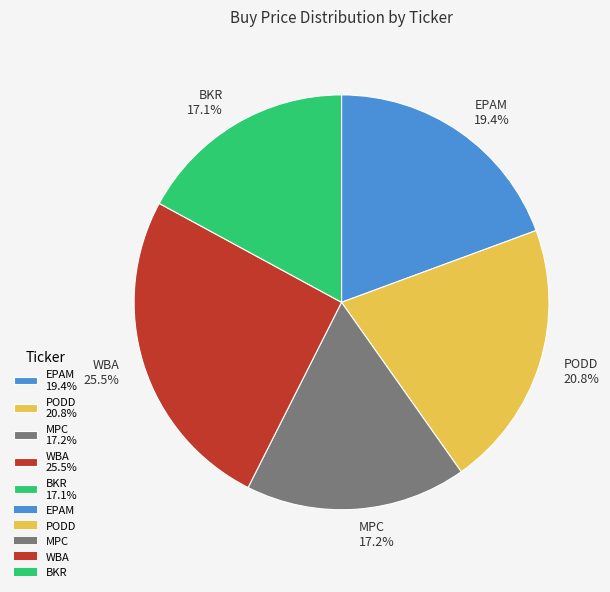

How many slices are in this pie chart?

5